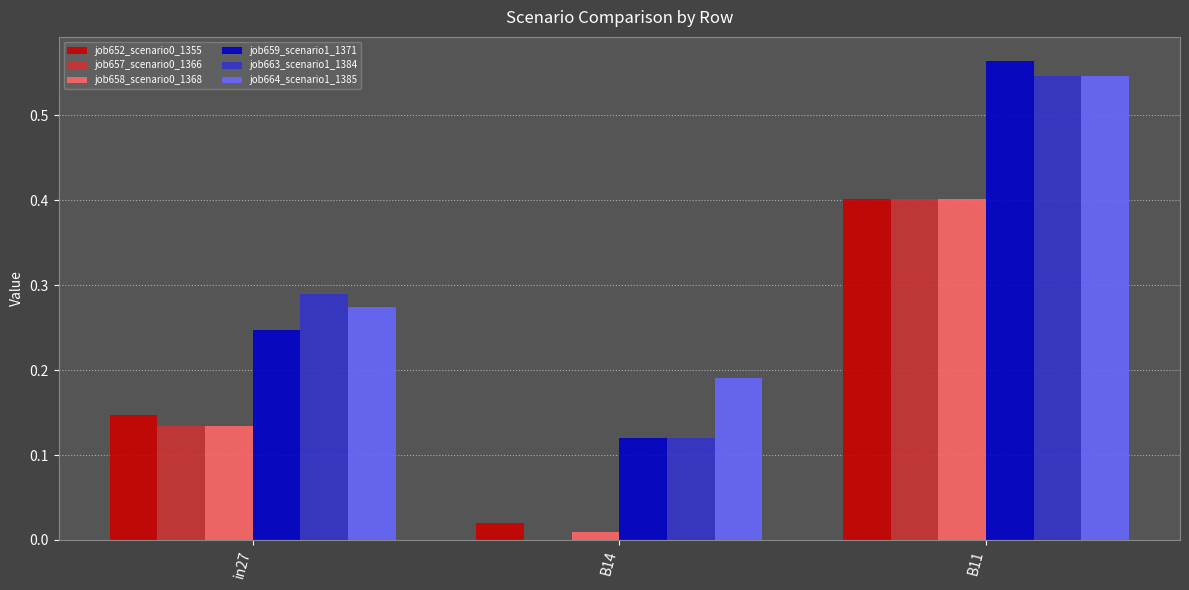

At which category is the sum across all series the highest?

B11